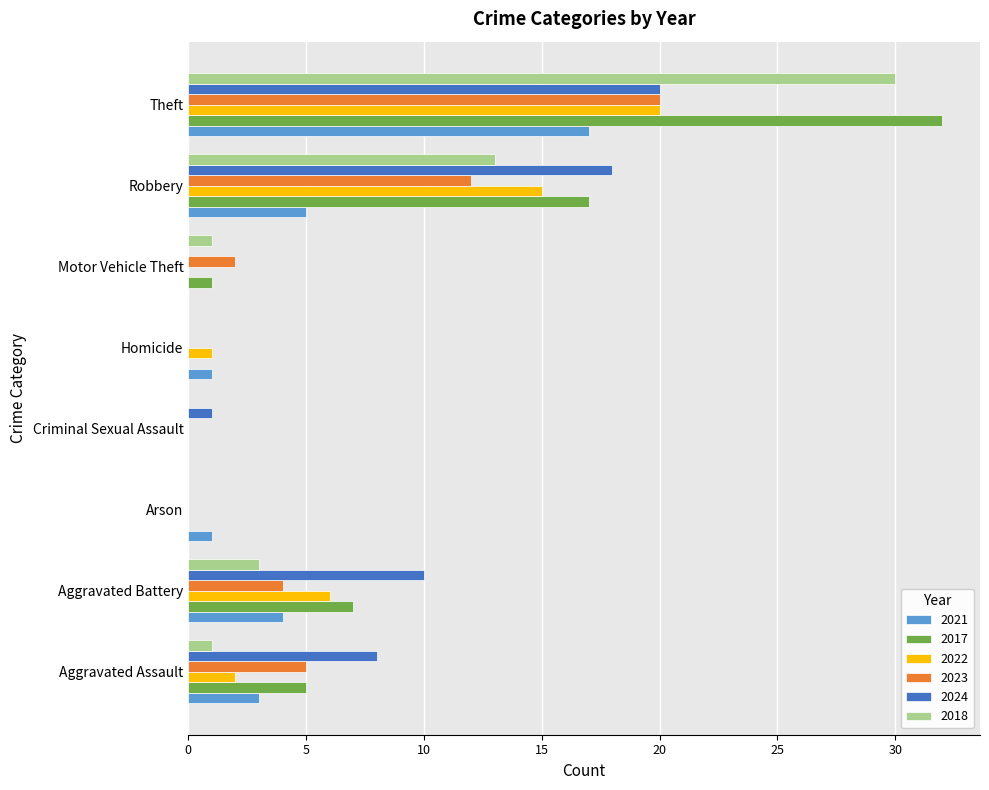

What is the greatest value displayed?

32